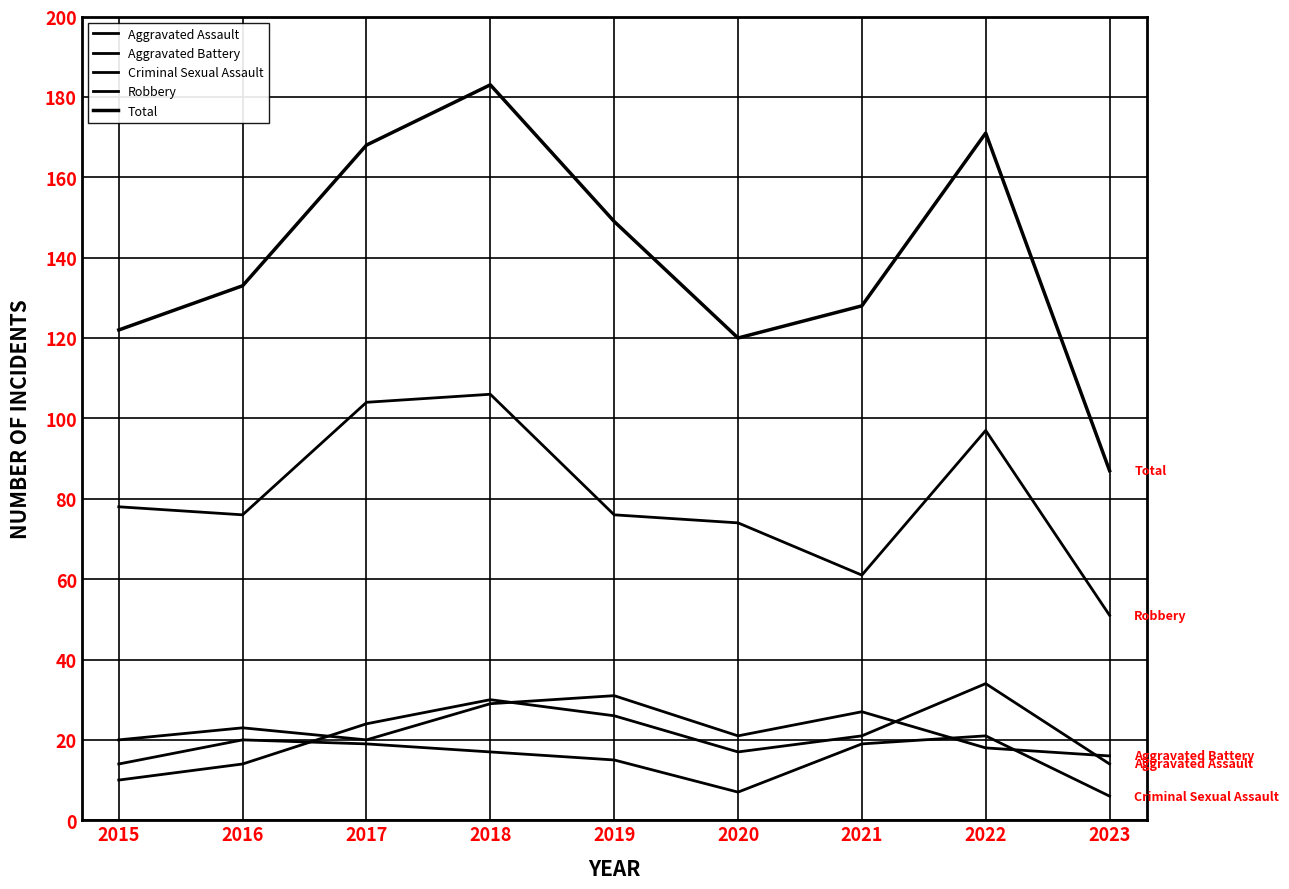

How many lines are shown in the chart?

5